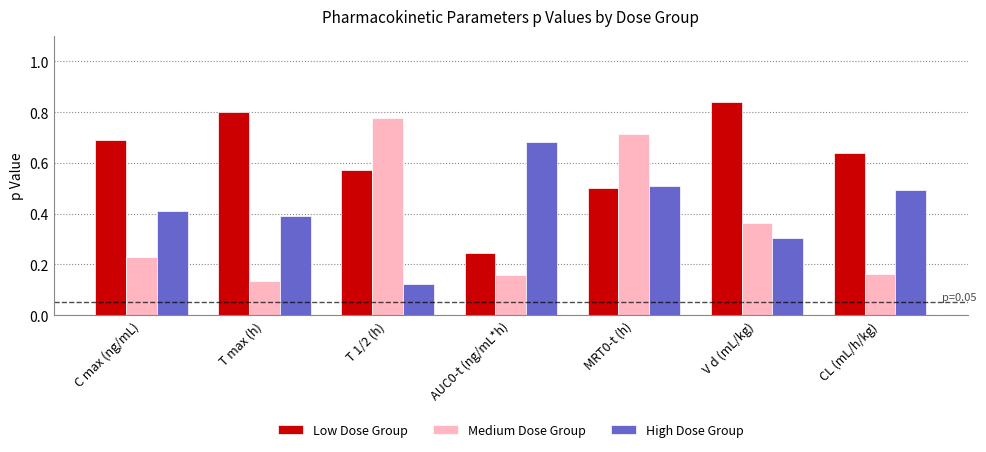

What is the difference between the High Dose Group values at T max (h) and AUC0-t (ng/mL*h)?

0.3